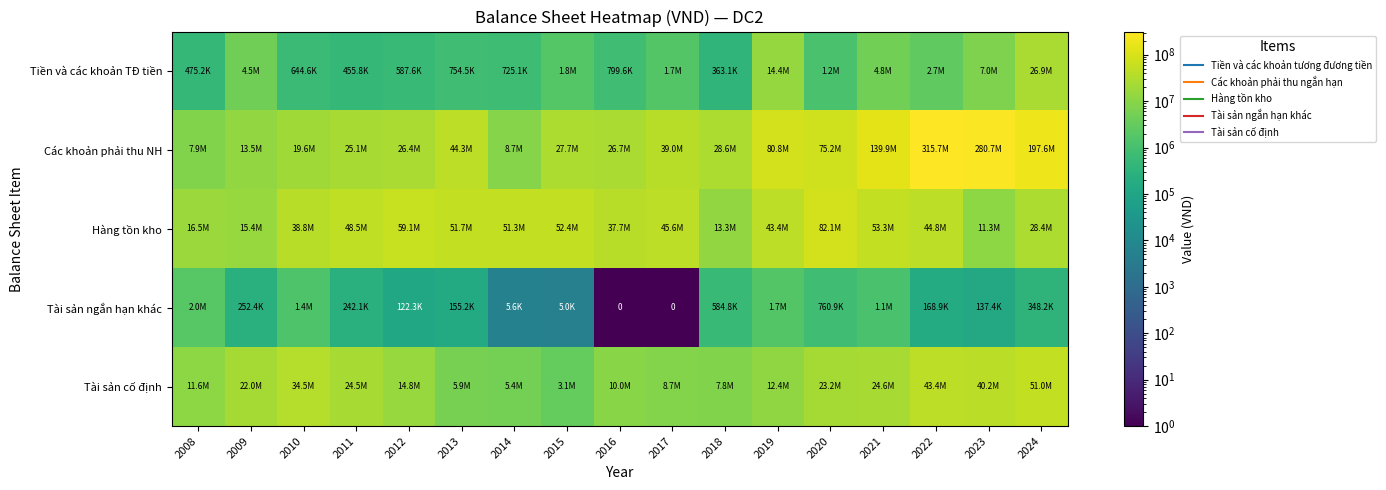

What value does the Hàng tồn kho series have at 2008, to the nearest 50?

16494800